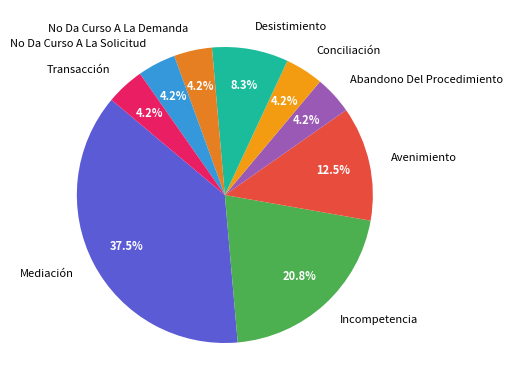

Count the number of slices in the pie.

9